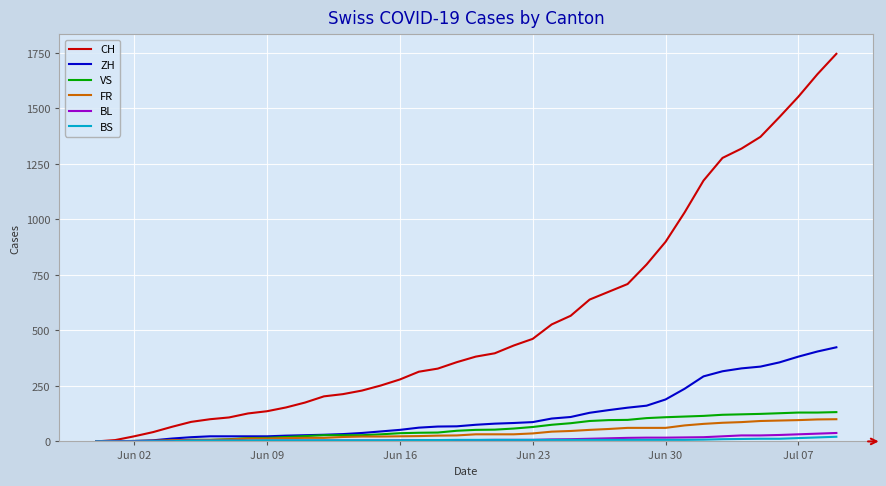

Does the chart display data point markers on the line(s)?

No